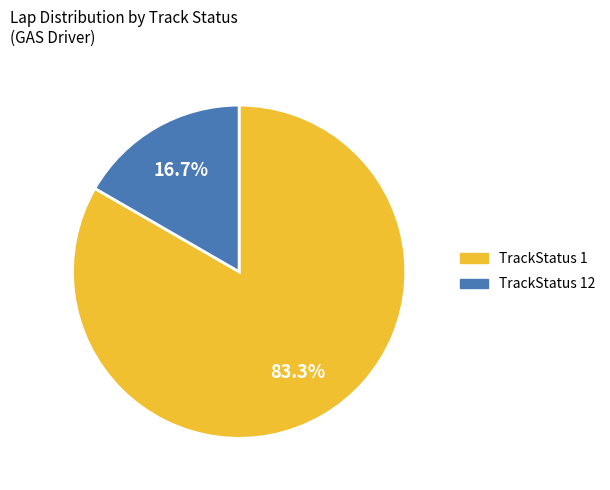

Does any single category account for the majority?

Yes